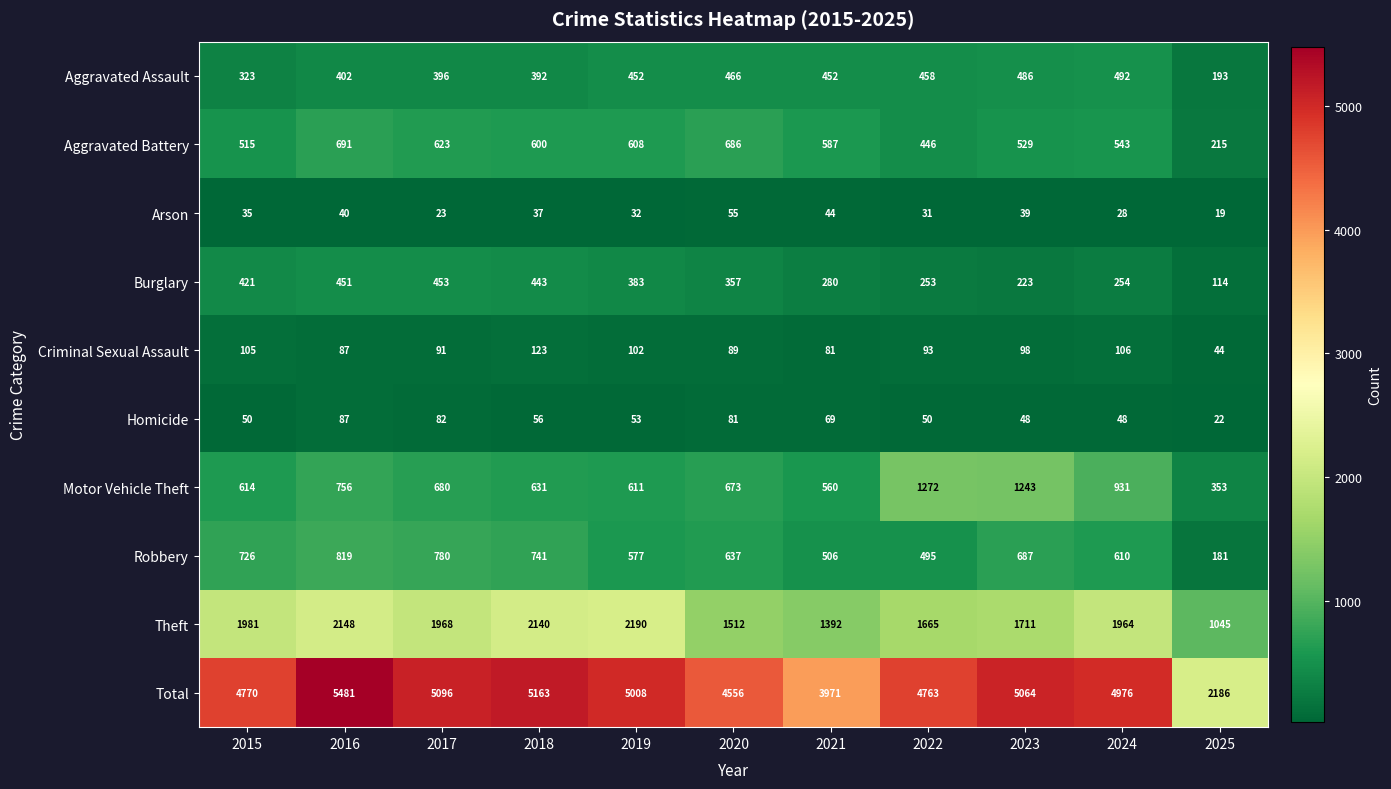

At which category is the sum across all series the highest?

2016